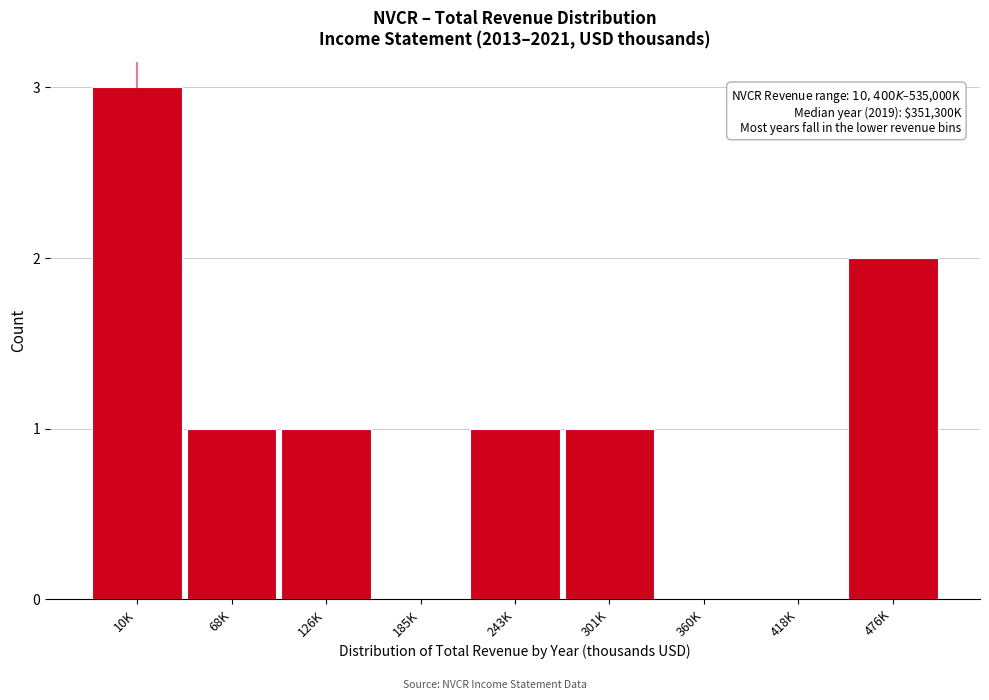

Reading left to right, what are all the values shown in this chart?

10K=3	68K=1	126K=1	185K=0	243K=1	301K=1	360K=0	418K=0	476K=2